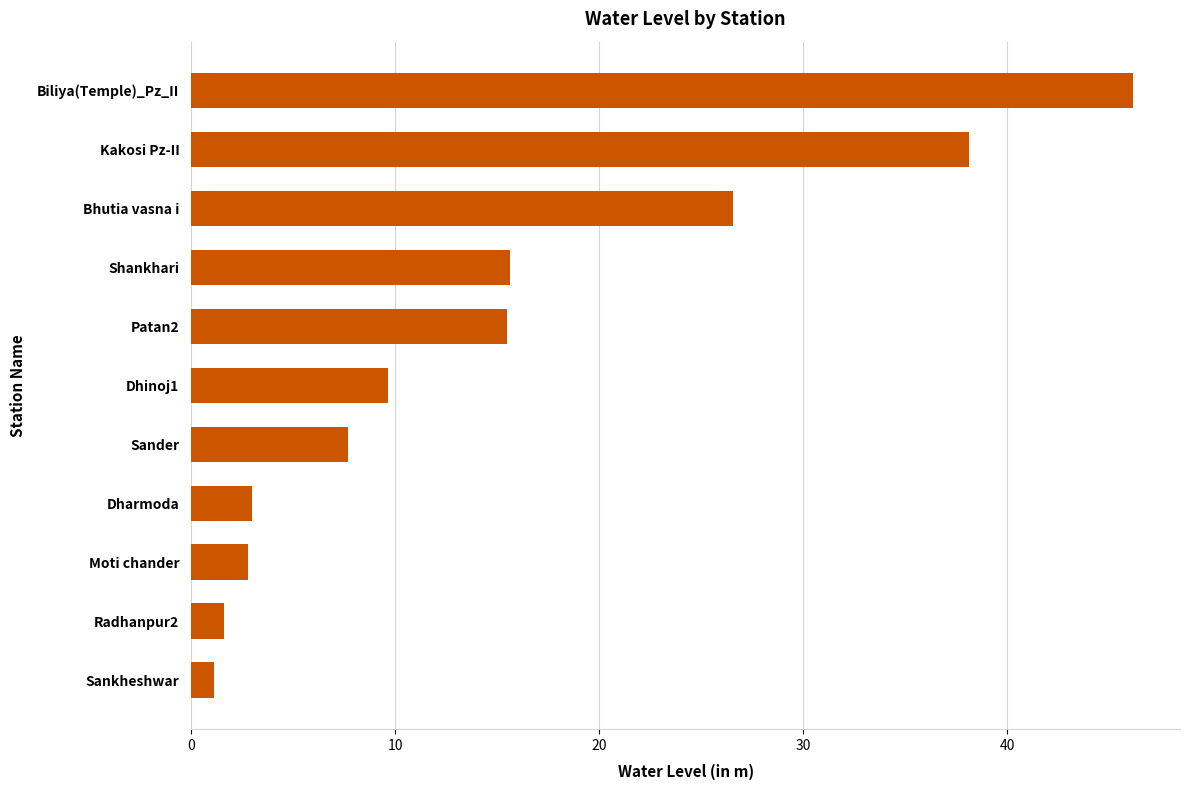

What is the difference between the maximum and second lowest values?

44.6